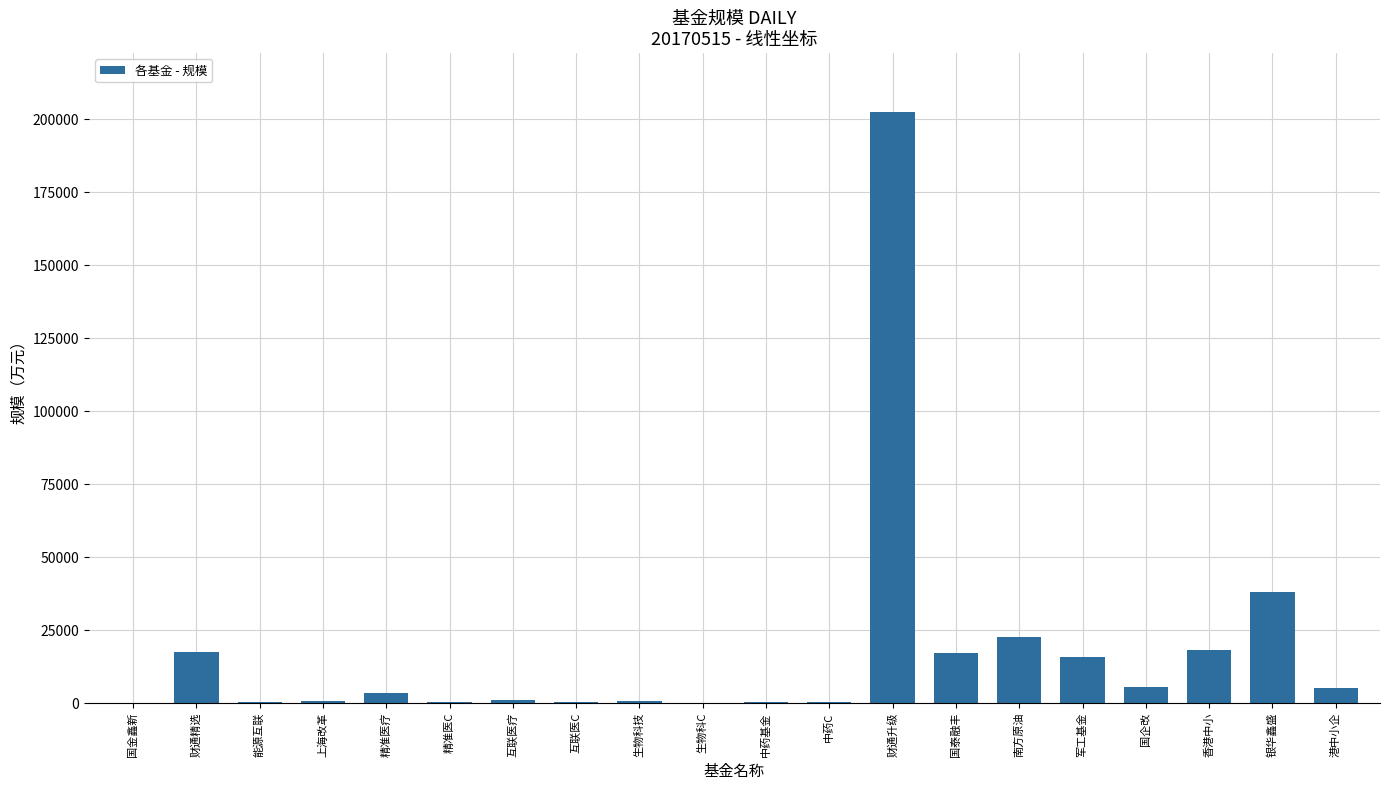

True or false: the data shows 17323.0 at 国泰融丰.

True